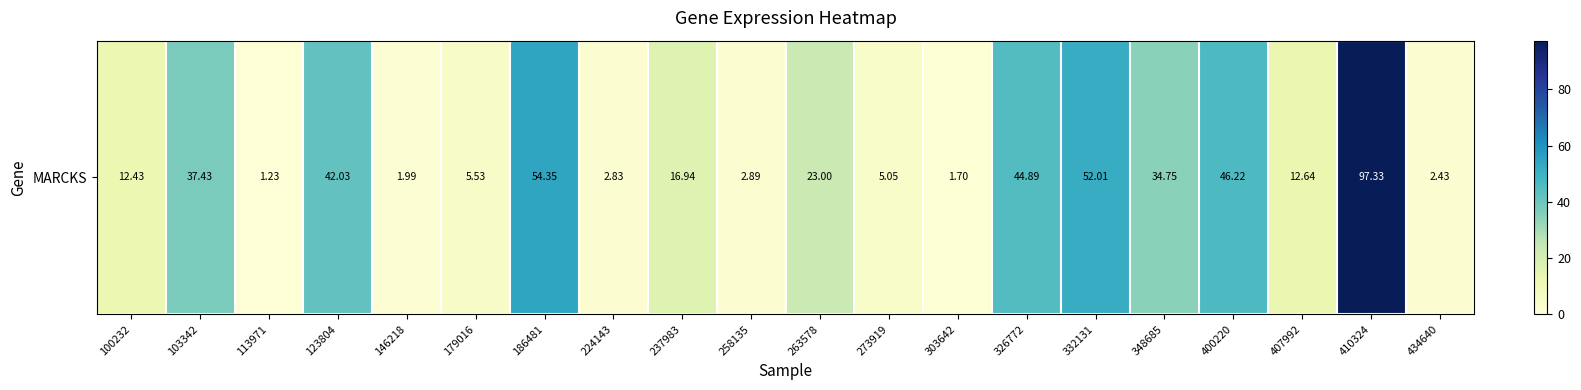

Is it true that the value at 224143 is 5.1?

False